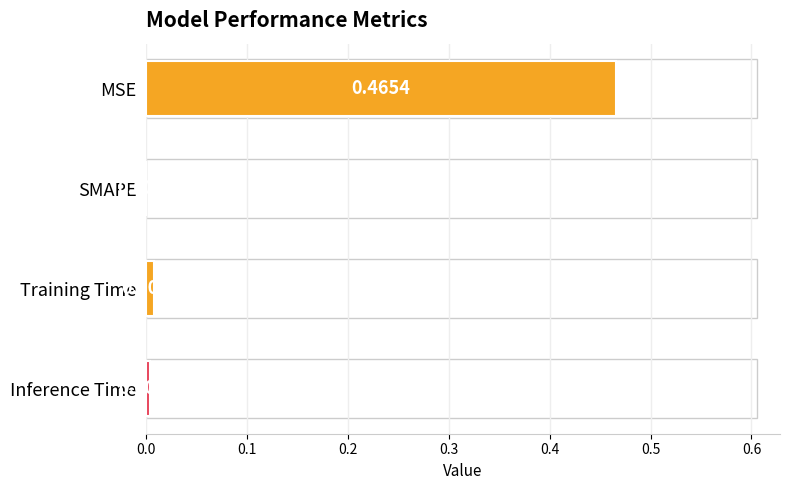

Which has a higher value, MSE or Inference Time?

MSE